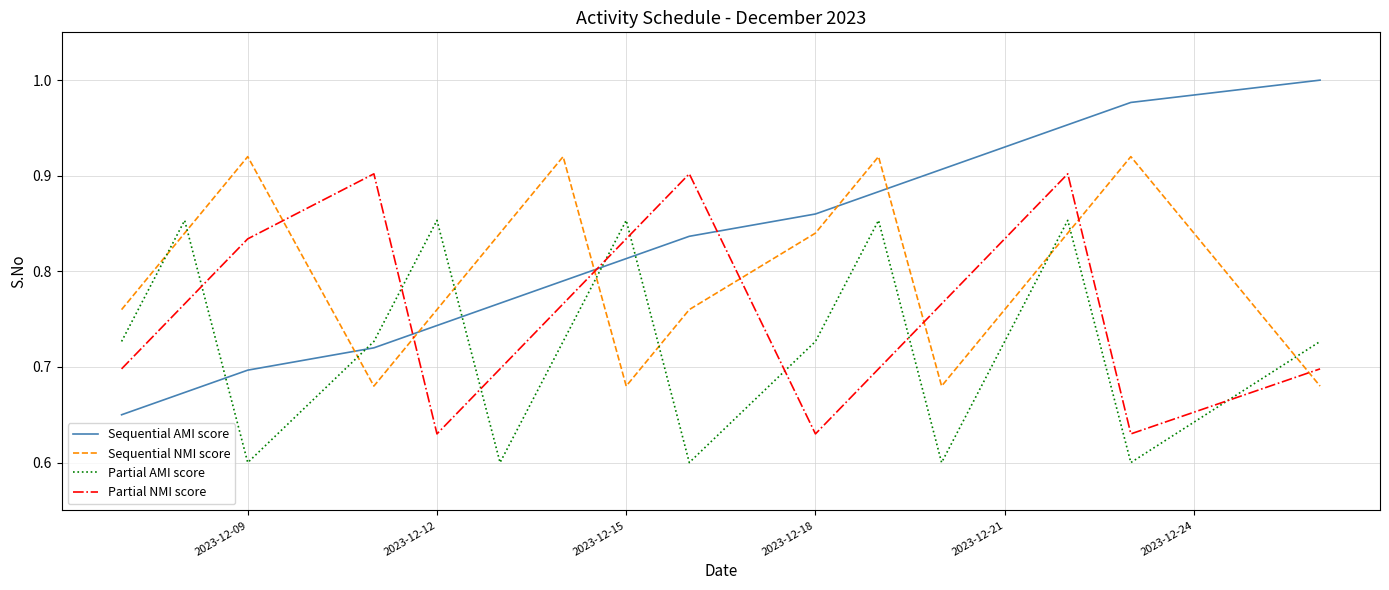

True or false: Sequential AMI score and Partial NMI score intersect in this chart.

True